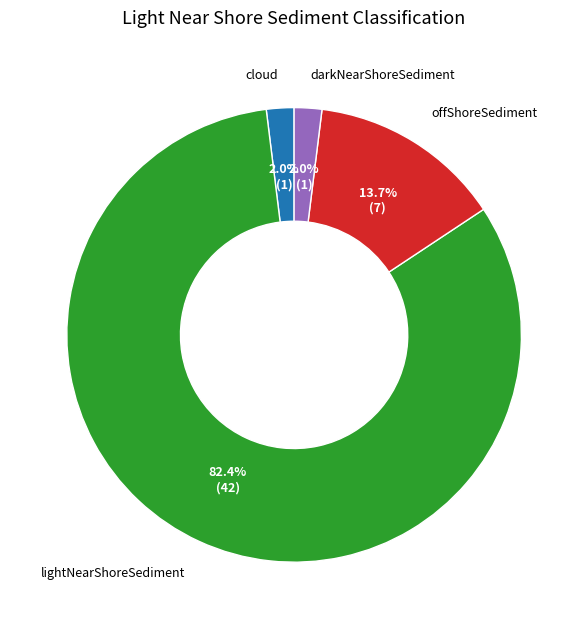

Does any single category account for the majority?

Yes